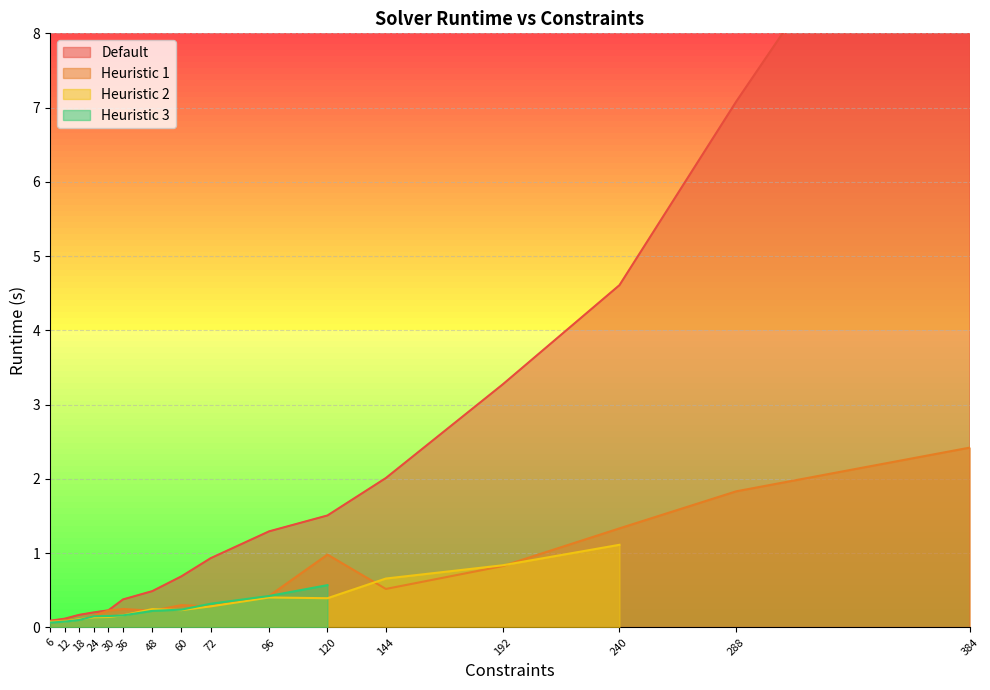

What is the spread (max minus min) of values at 18?

0.1